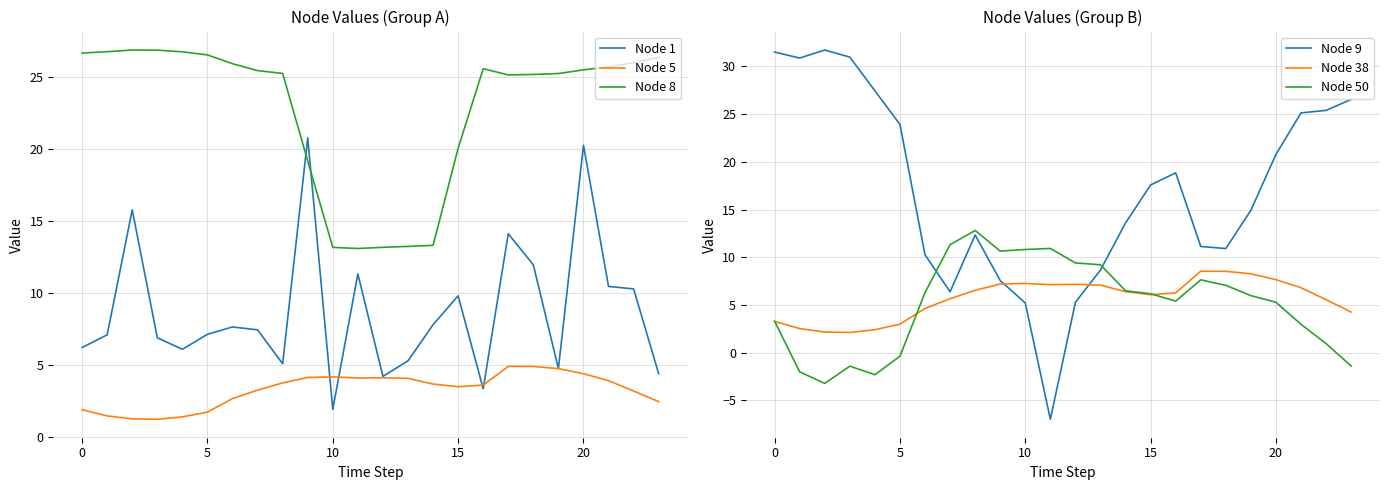

What is the difference between the highest and lowest values at 18?

20.3